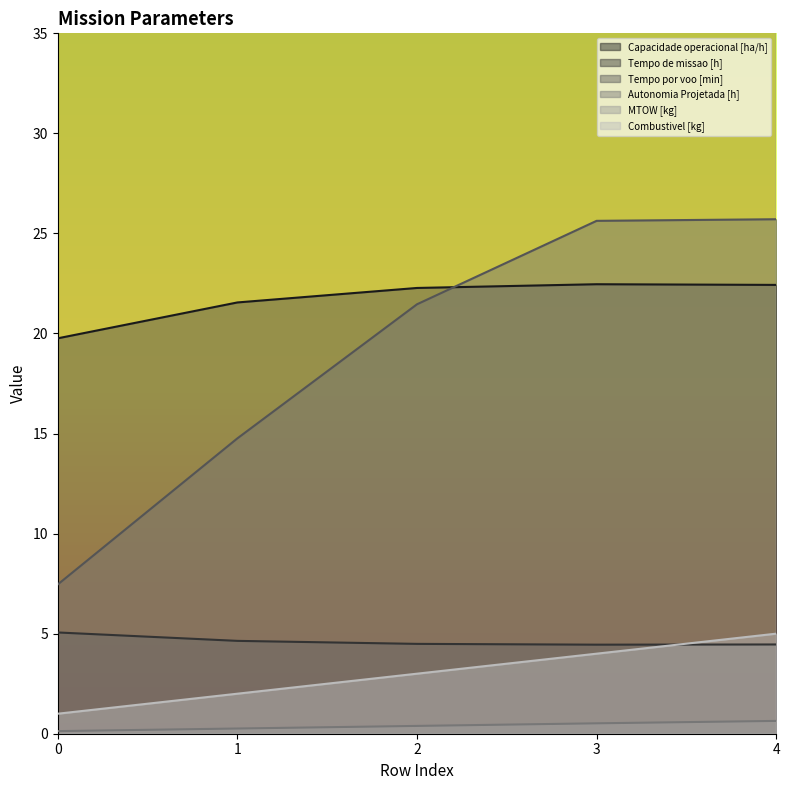

True or false: Capacidade operacional [ha/h] and Tempo de missao [h] intersect in this chart.

False